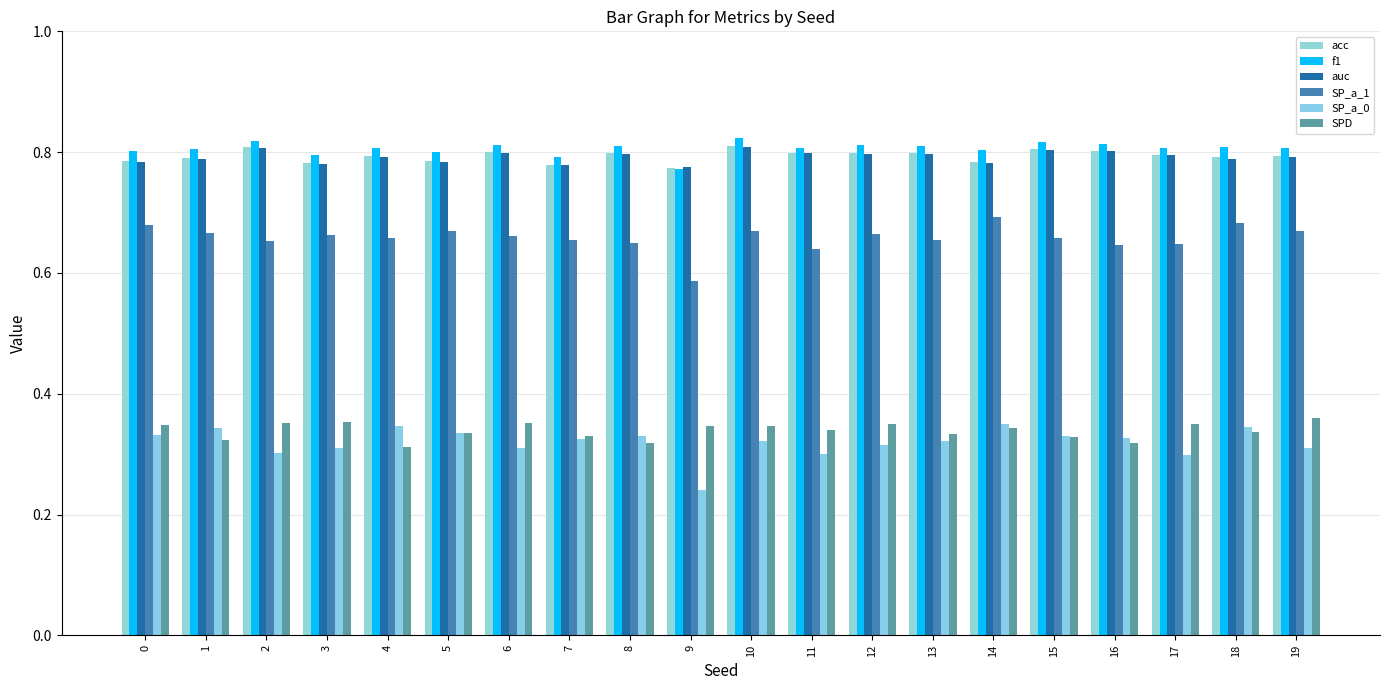

How many groups of bars are there?

20